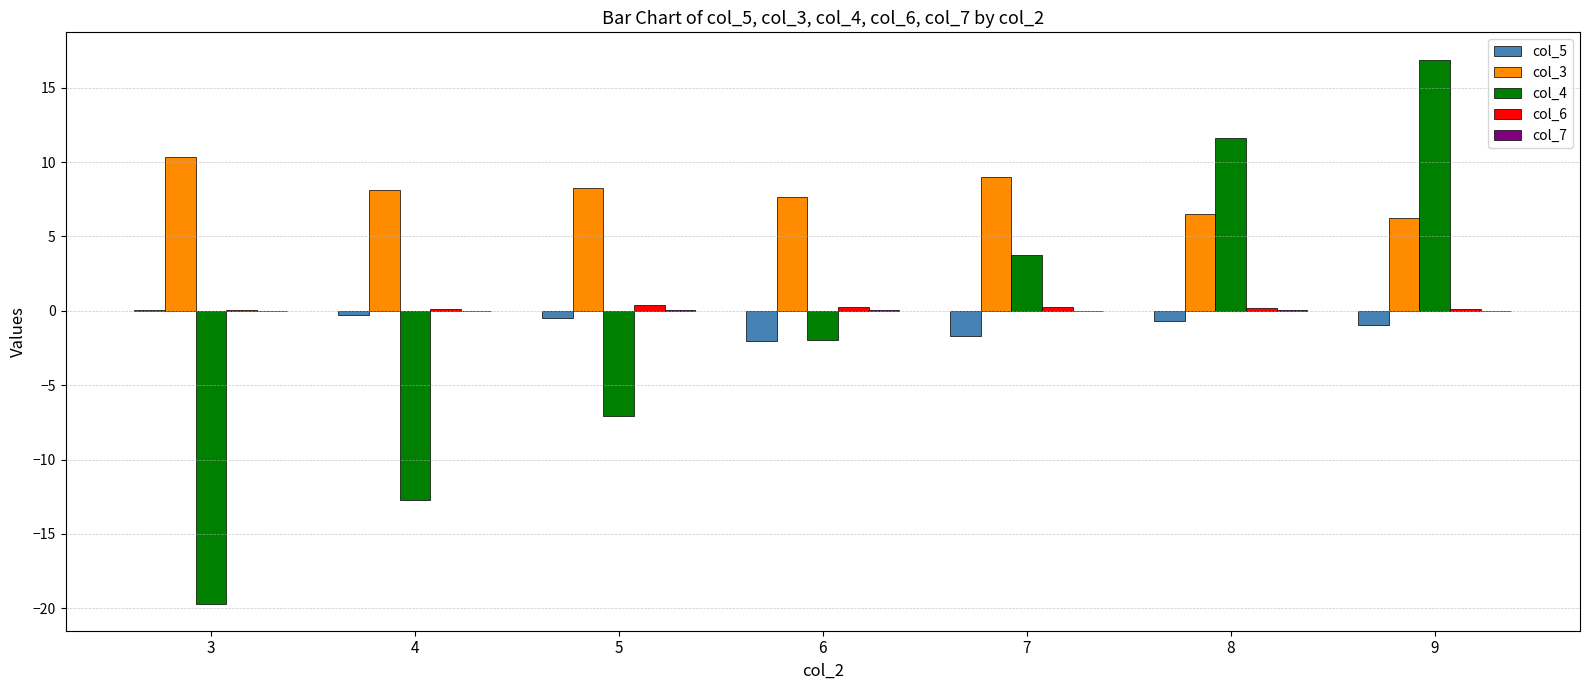

At which category is the sum across all series the highest?

9